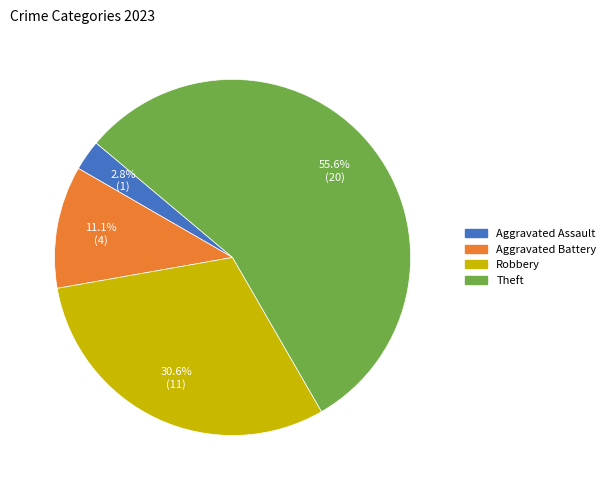

Is there any slice that represents more than half of the pie?

Yes